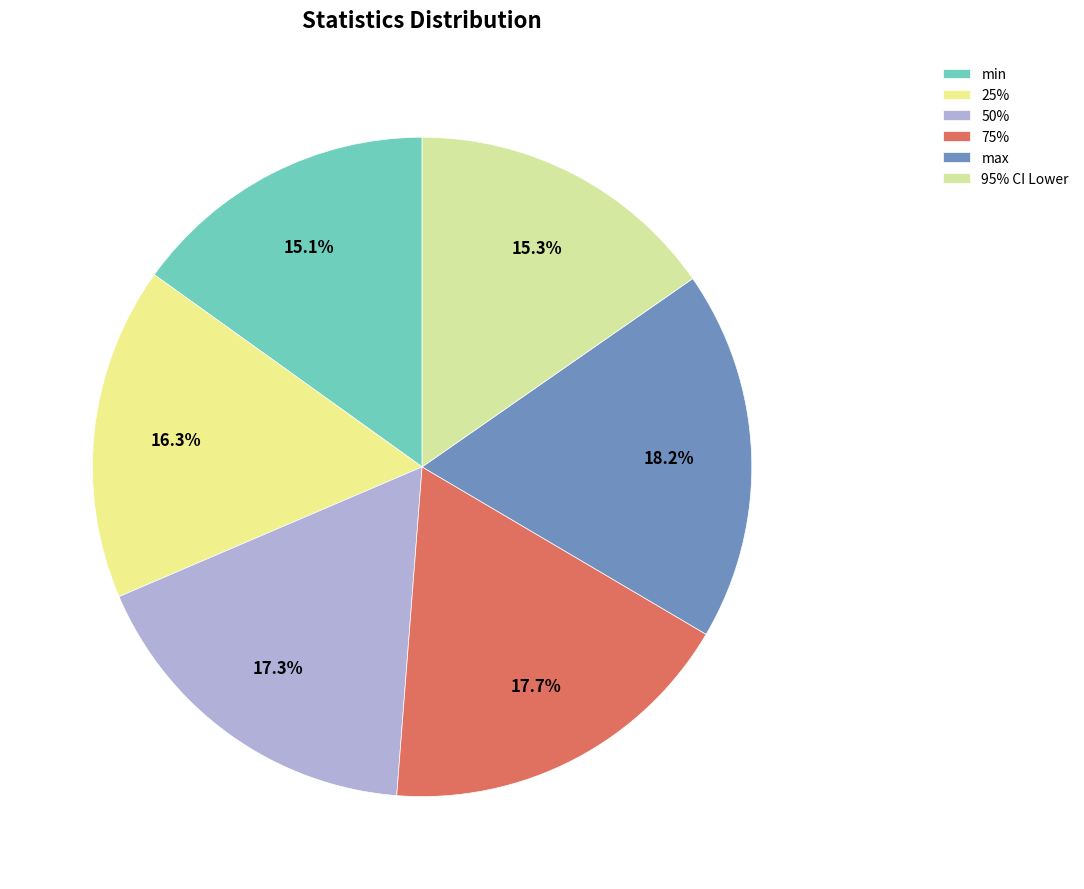

How many segments does this pie chart have?

6